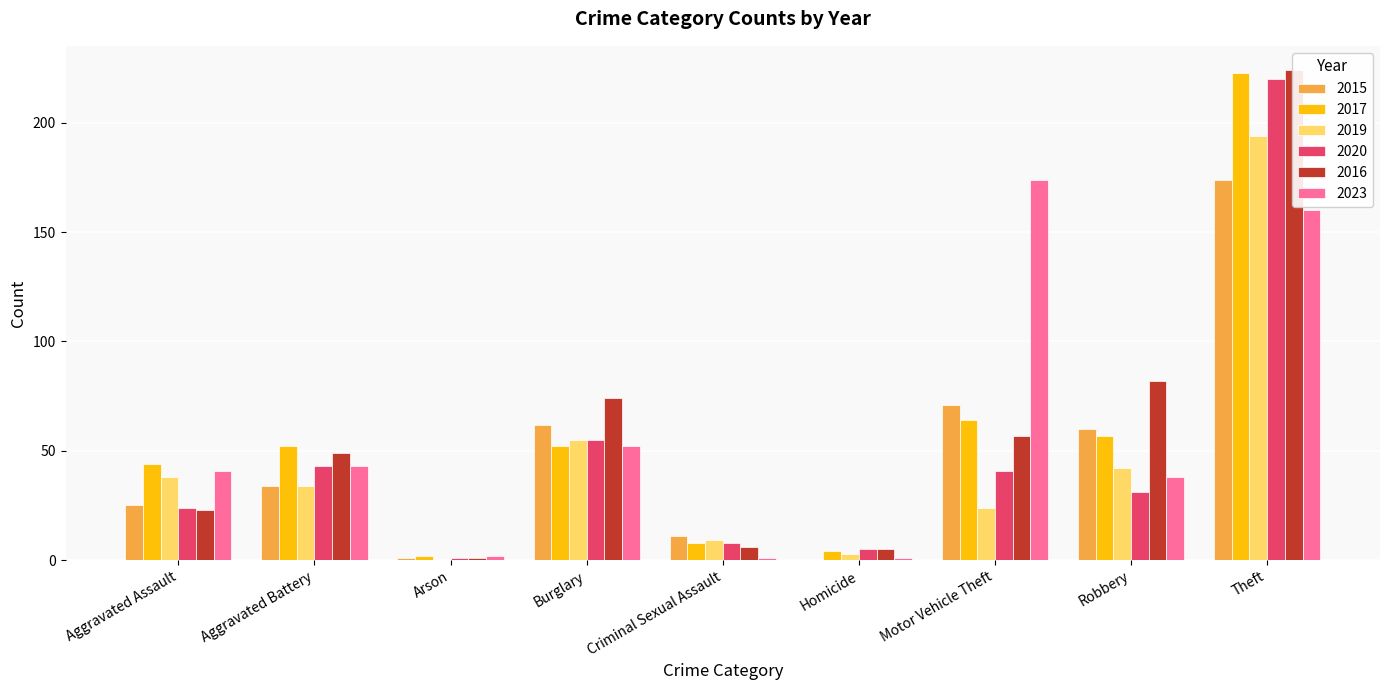

What is the sum of all 2017 values?

506